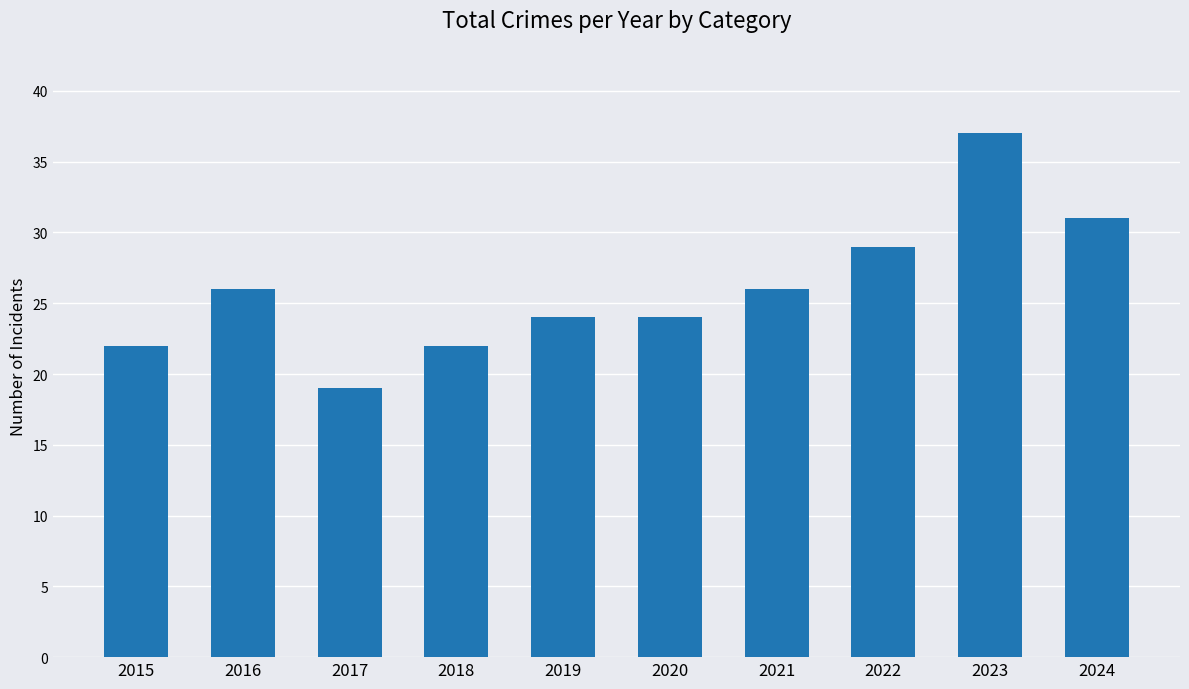

Which category has the highest value across all series?

2023